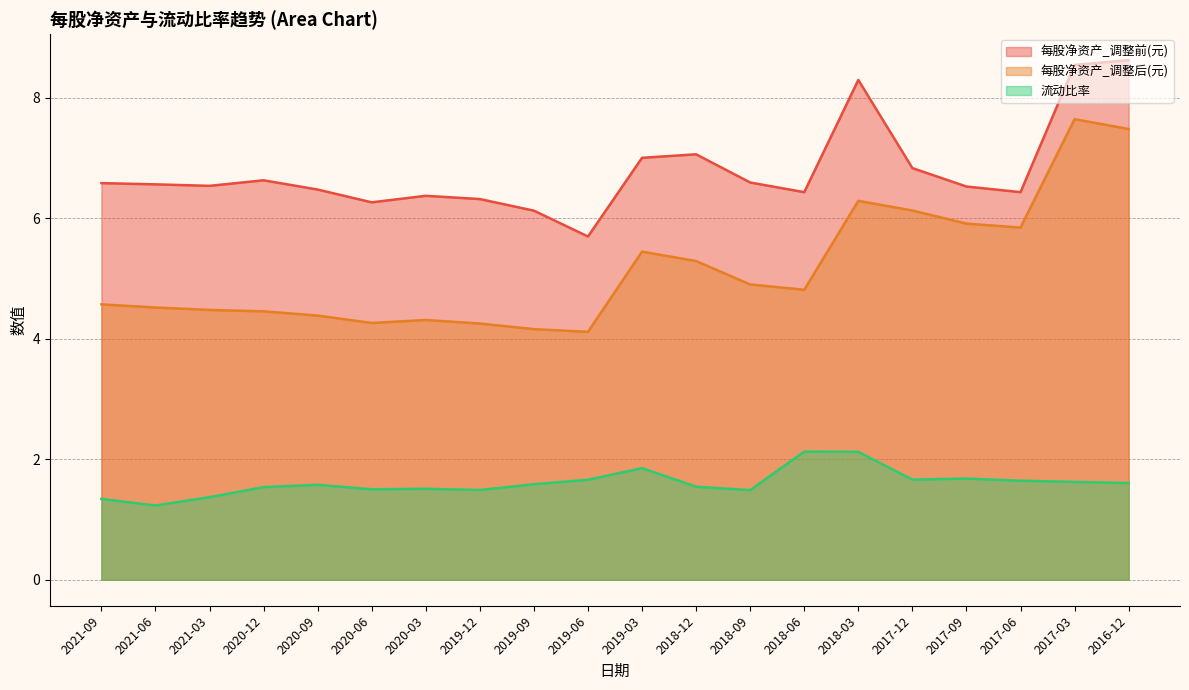

What is the difference between the maximum and minimum values in the 流动比率 series?

0.9